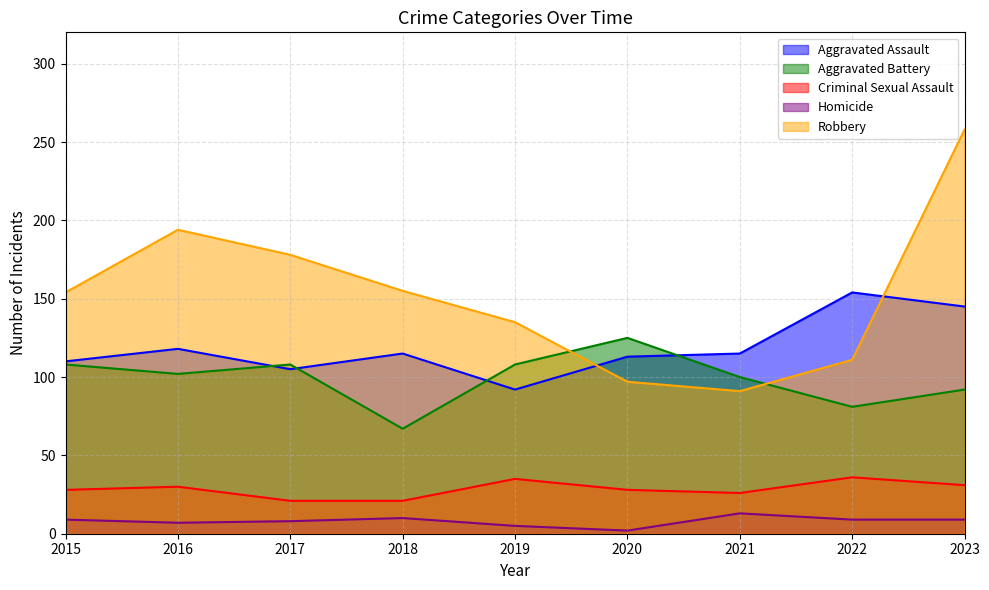

Is the value of Aggravated Battery at 2017 greater than the value of Aggravated Assault at 2016?

No